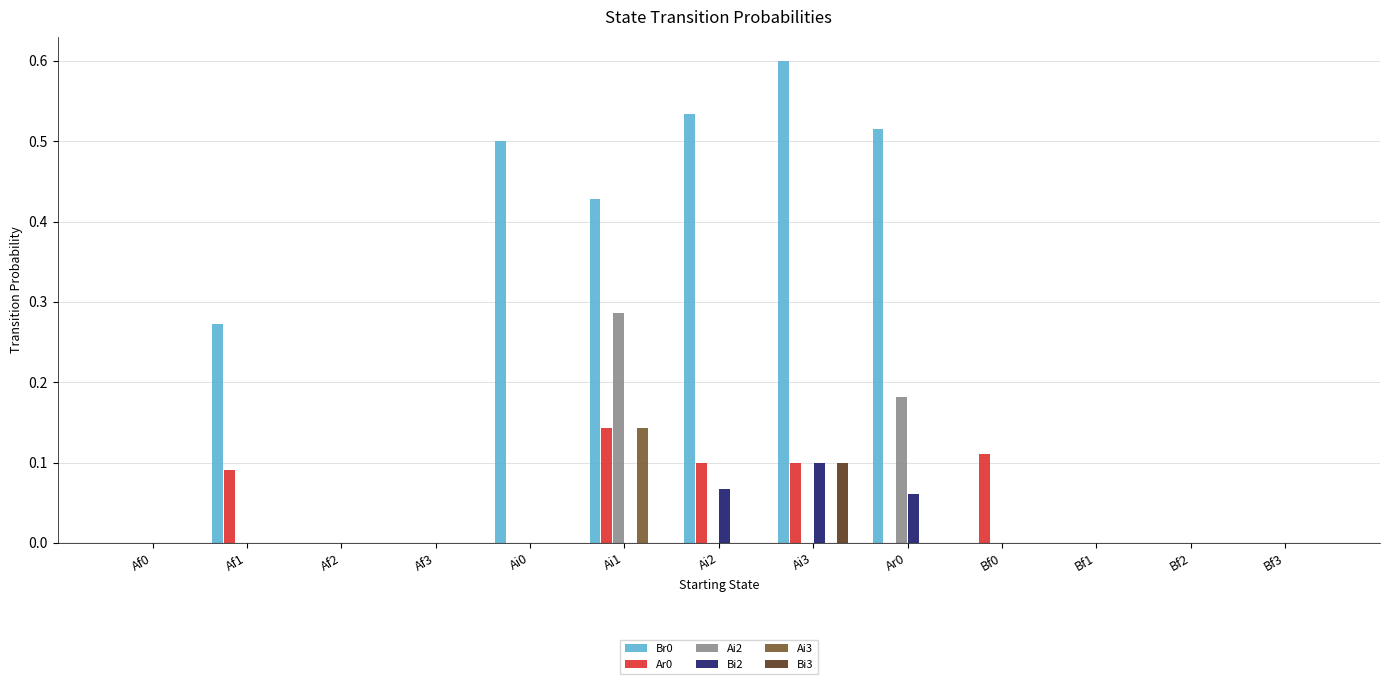

The value of Ai2 at Af1 is 0.0. True or false?

True